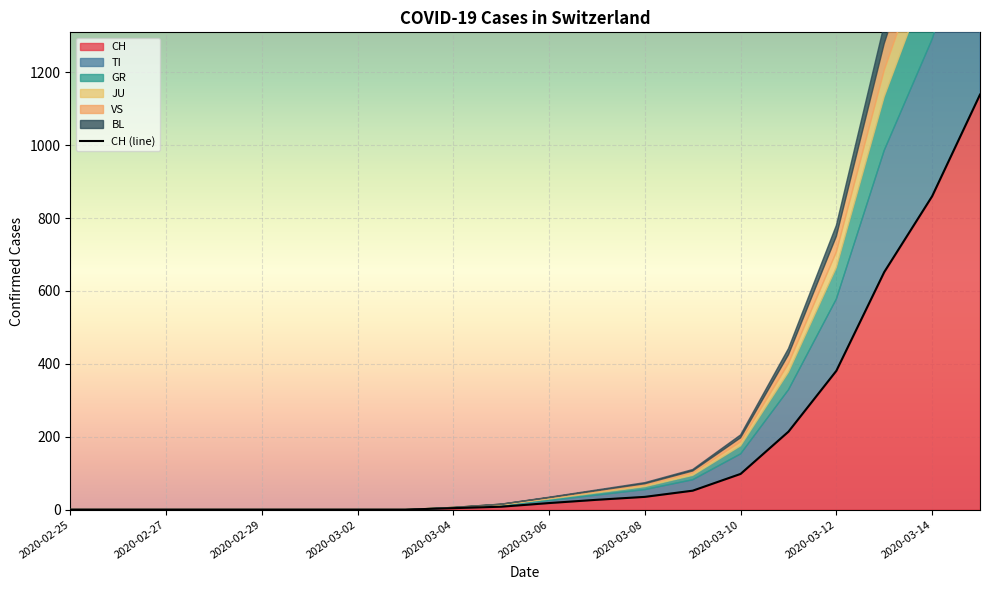

True or false: CH has a value of -399 at 2020-02-29.

False